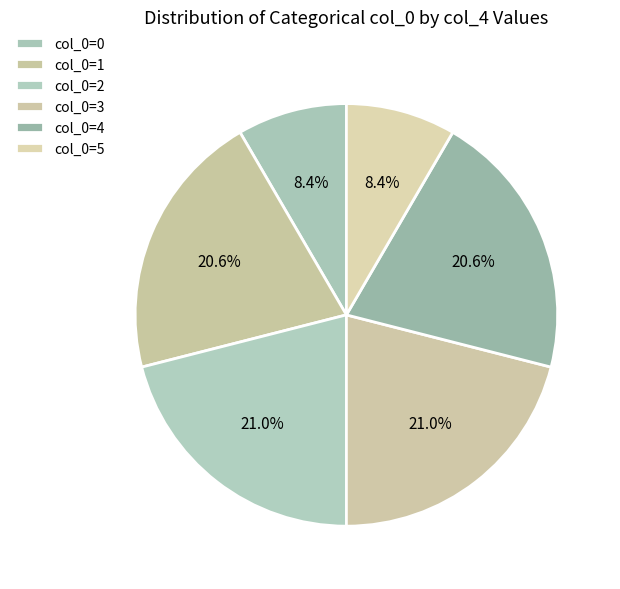

Is there any slice that represents more than half of the pie?

No